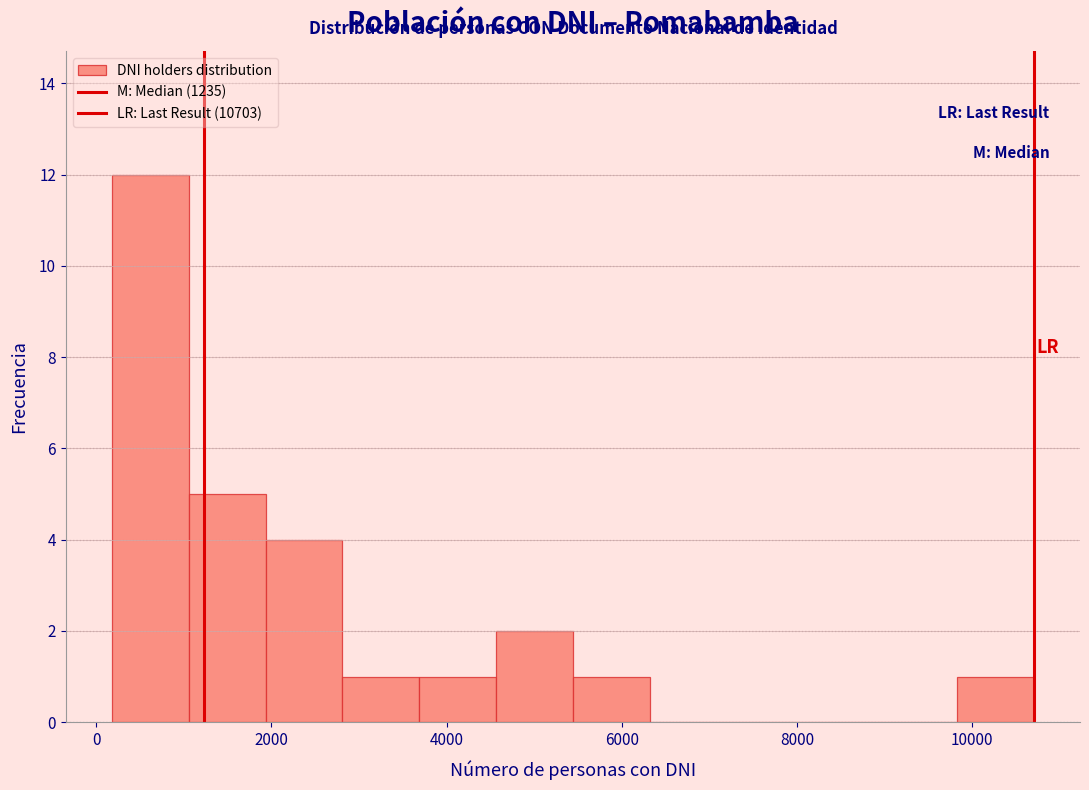

How tall is the bar that spans 2800 to 3600 on the x-axis? Neither the bar edges nor the heights are printed on the chart, so give them approximately, as read against the axes.

1